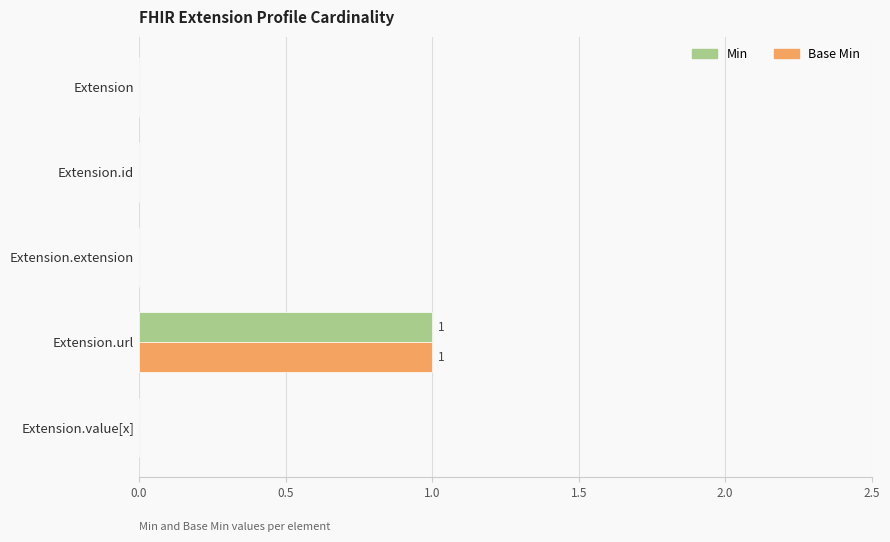

What is the sum of all Base Min values?

1